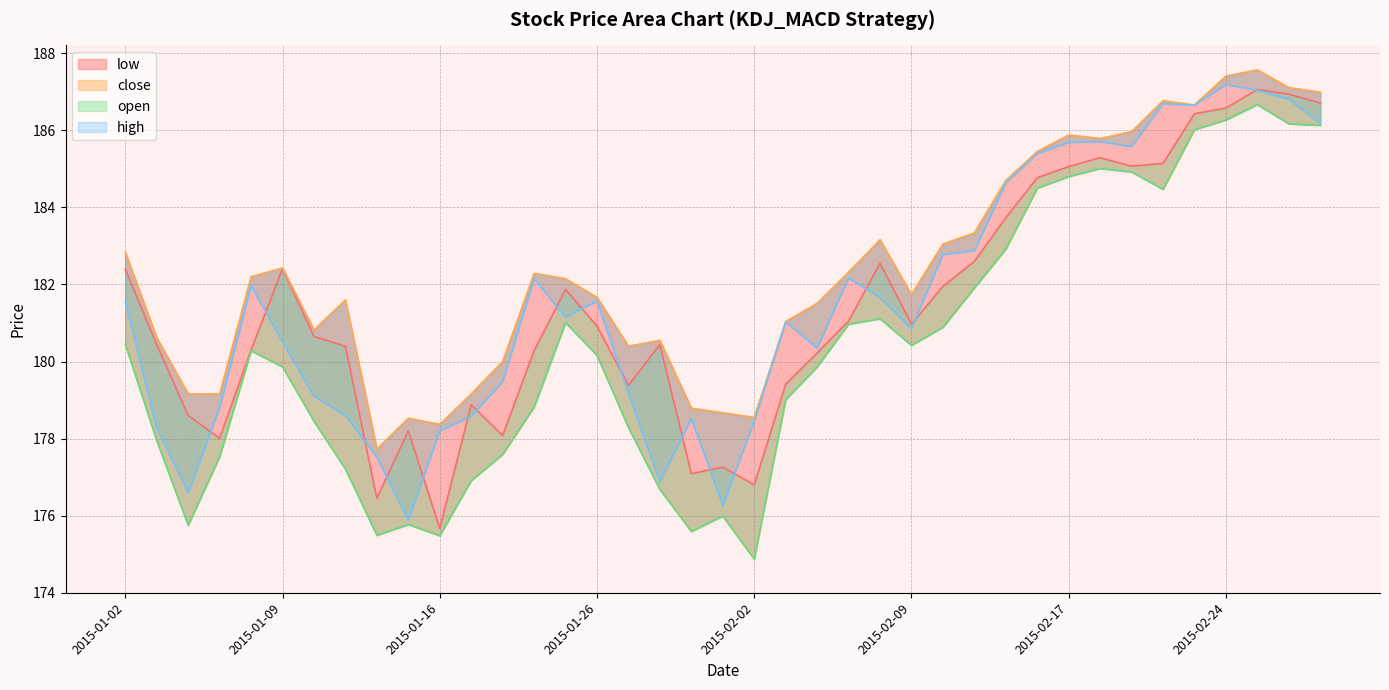

The value of high at 2015-01-23 is 182.2. True or false?

True